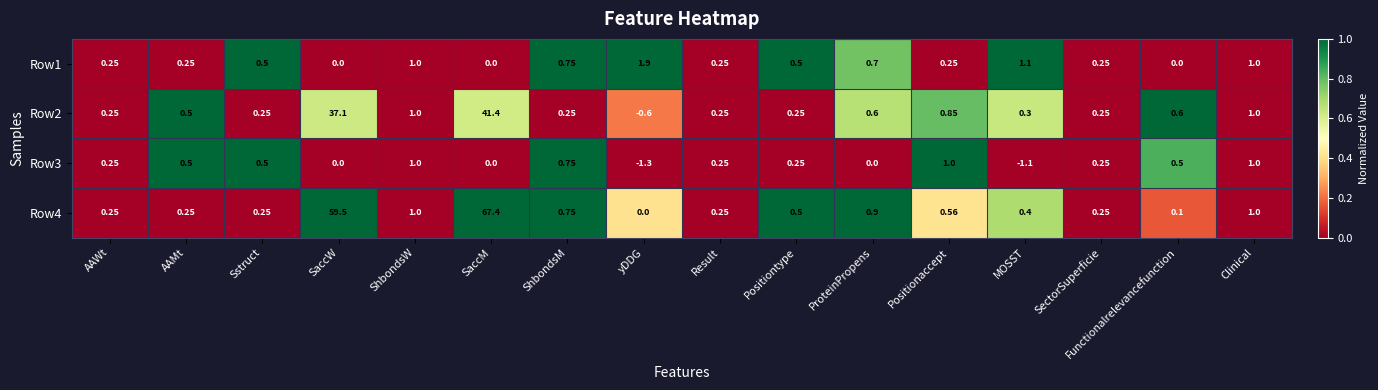

At which category does the chart reach its minimum across all series?

yDDG